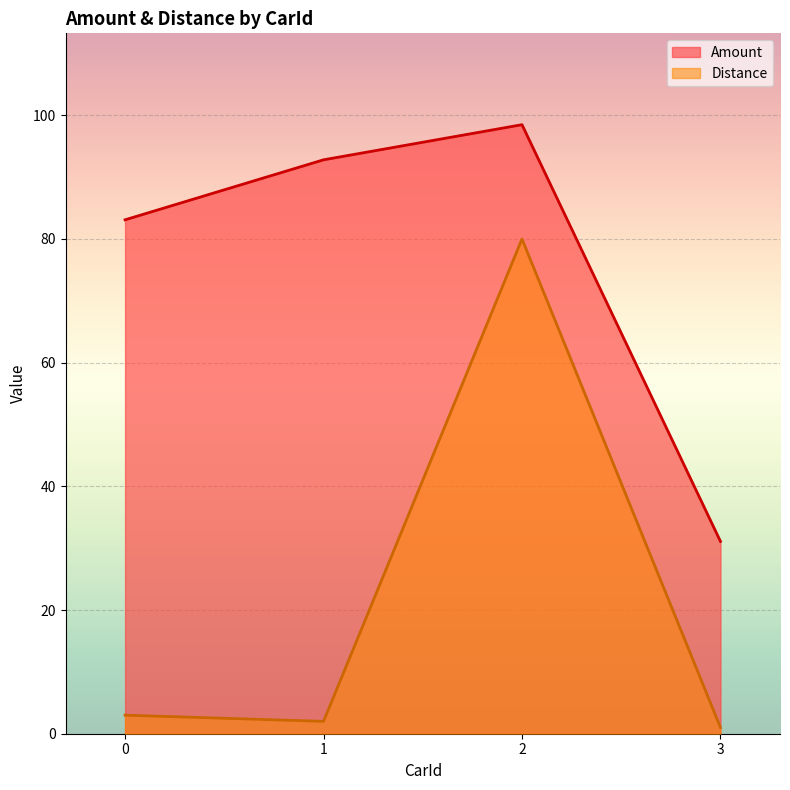

Which series has the largest total across all categories?

Amount